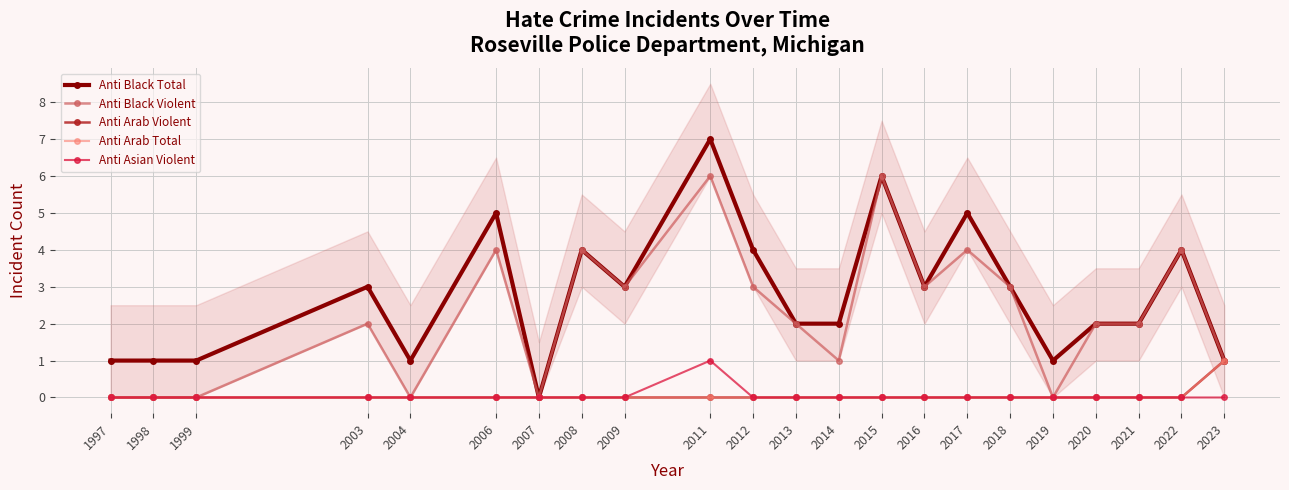

How many values in the Anti Asian Violent series exceed 0?

1